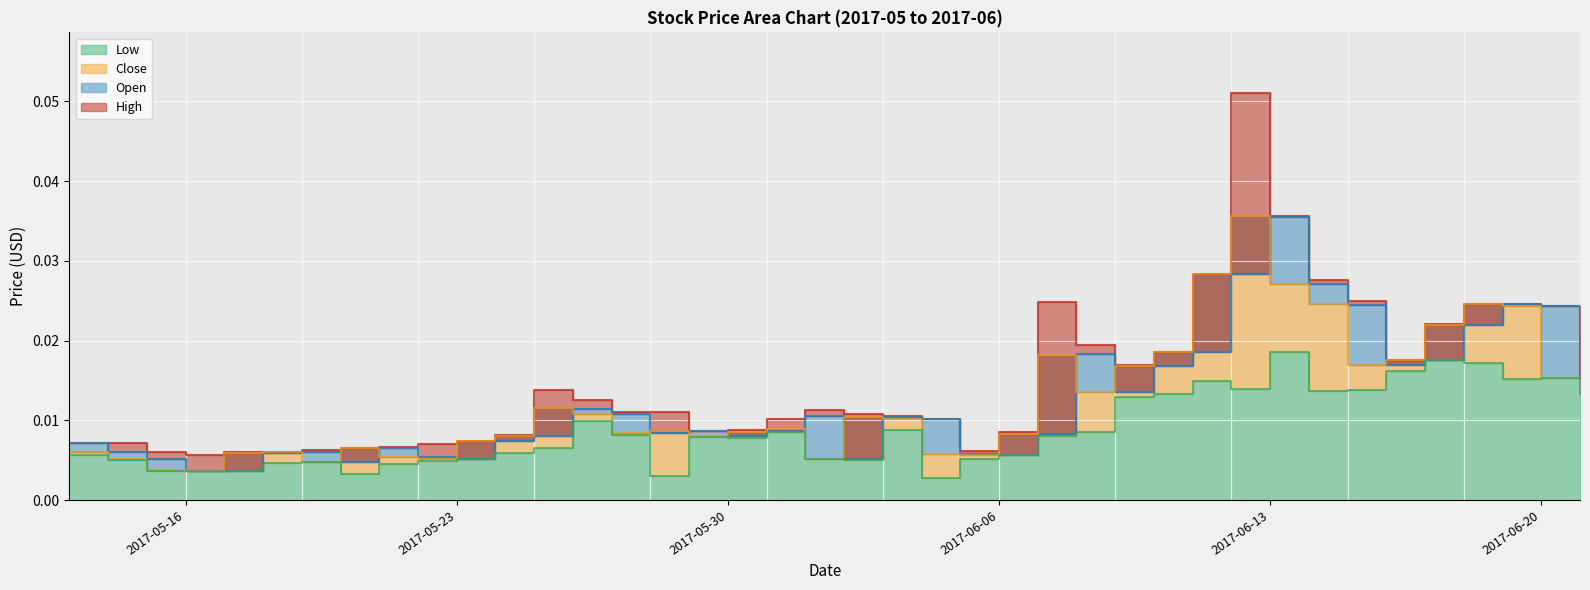

Which category has the highest value in the High series?

2017-06-12